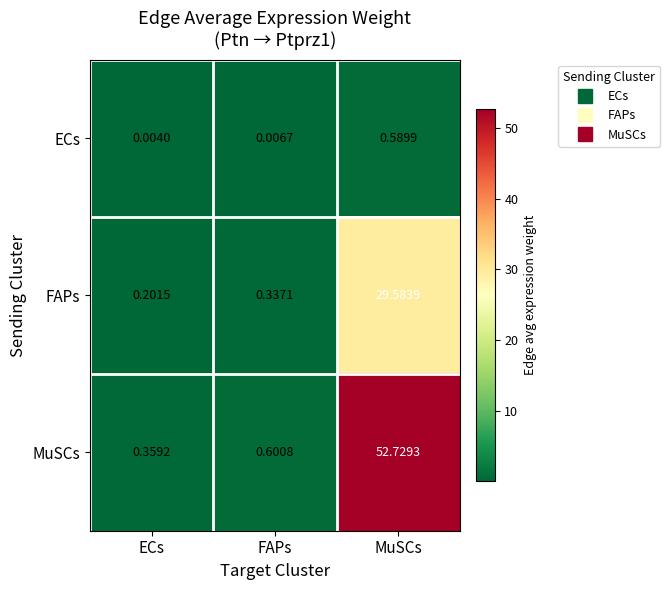

Which category has the lowest value across all series?

ECs